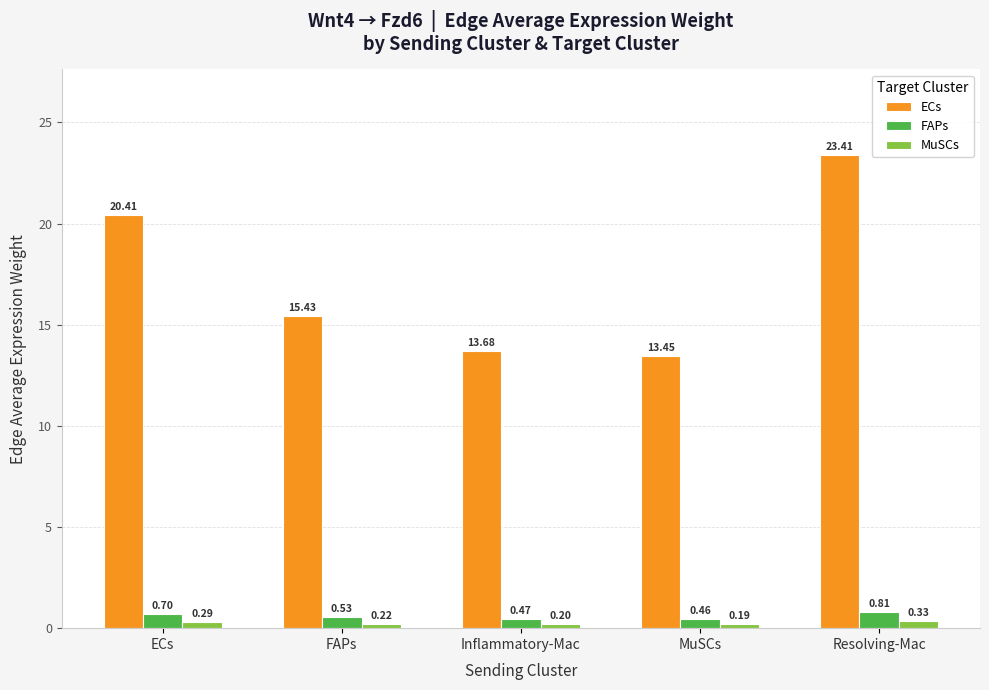

Where is MuSCs nearest to the value 0?

MuSCs